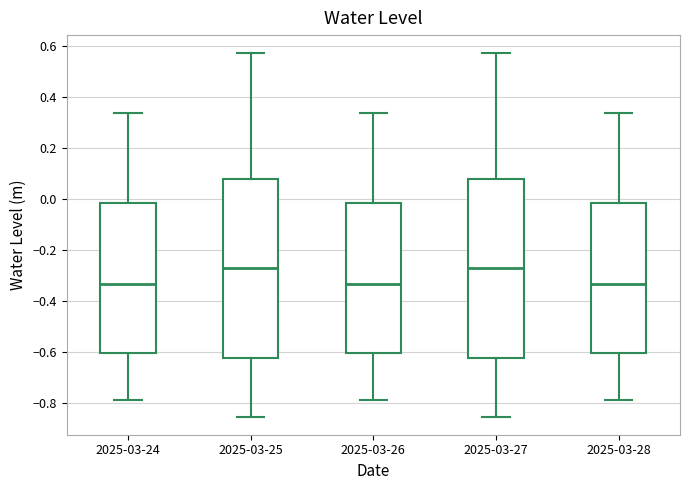

Reading left to right, transcribe this box plot: for each box, give where its median line is, the range the box spans, and where its two whiskers end, as read against the y-axis. The values are not printed on the chart, so give them approximately, as read against the axis.

2025-03-24: median -0.34, box -0.60 to -0.02, whiskers -0.78 to 0.34
2025-03-25: median -0.28, box -0.62 to 0.08, whiskers -0.86 to 0.56
2025-03-26: median -0.34, box -0.60 to -0.02, whiskers -0.78 to 0.34
2025-03-27: median -0.28, box -0.62 to 0.08, whiskers -0.86 to 0.56
2025-03-28: median -0.34, box -0.60 to -0.02, whiskers -0.78 to 0.34